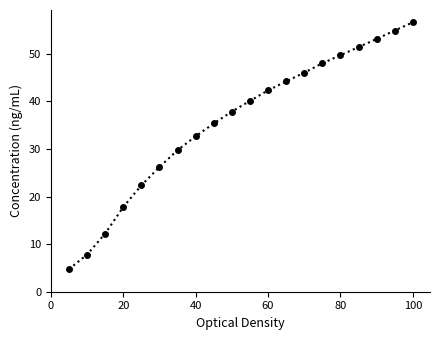

What is the sum of all values?

713.5